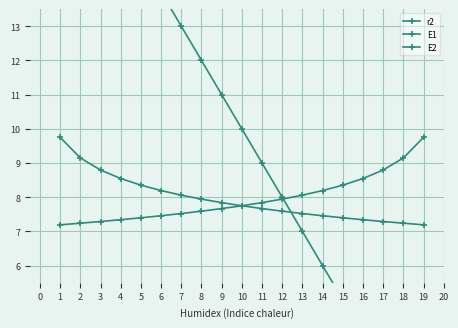

Reading left to right, list all the values displayed in this chart.

r2: 19.0	18.0	17.0	16.0	15.0	14.0	13.0	12.0	11.0	10.0	9.0	8.0	7.0	6.0	5.0	4.0	3.0	2.0	1.0
E1: 9.8	9.1	8.8	8.5	8.4	8.2	8.1	7.9	7.8	7.8	7.7	7.6	7.5	7.5	7.4	7.3	7.3	7.2	7.2
E2: 7.2	7.2	7.3	7.3	7.4	7.5	7.5	7.6	7.7	7.8	7.8	7.9	8.1	8.2	8.4	8.5	8.8	9.1	9.8